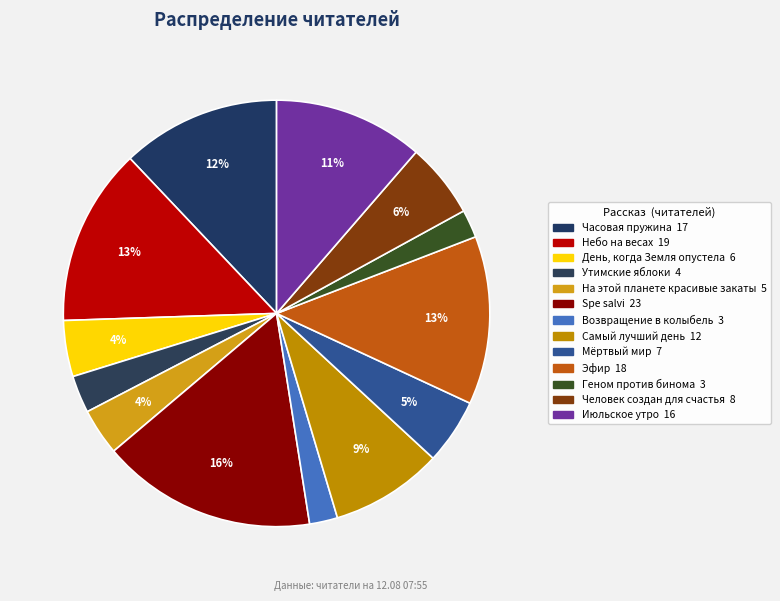

Approximately how many times larger is the value at Июльское утро compared to Эфир?

0.9